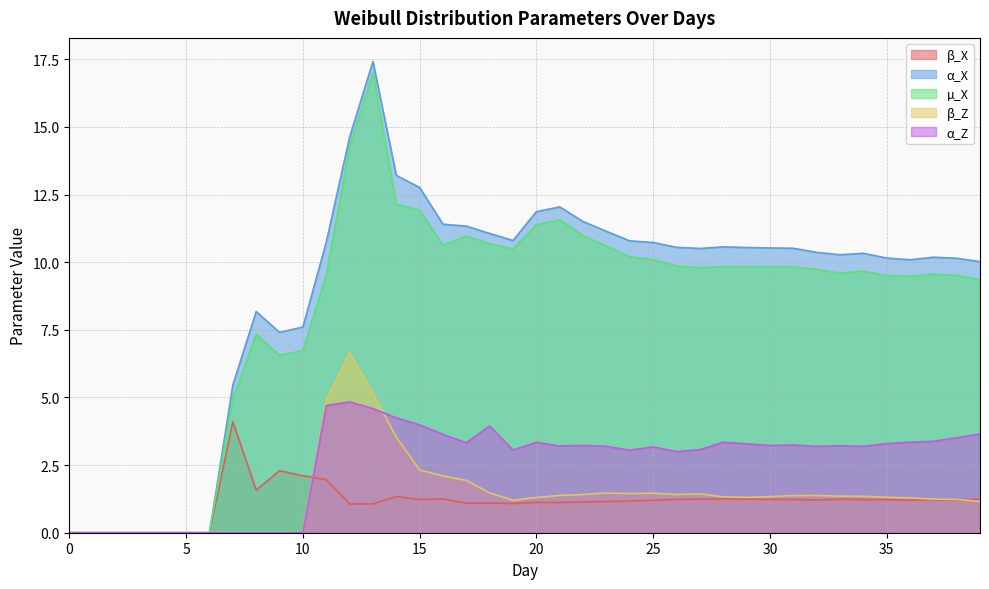

True or false: α_X and α_Z cross at least once.

False